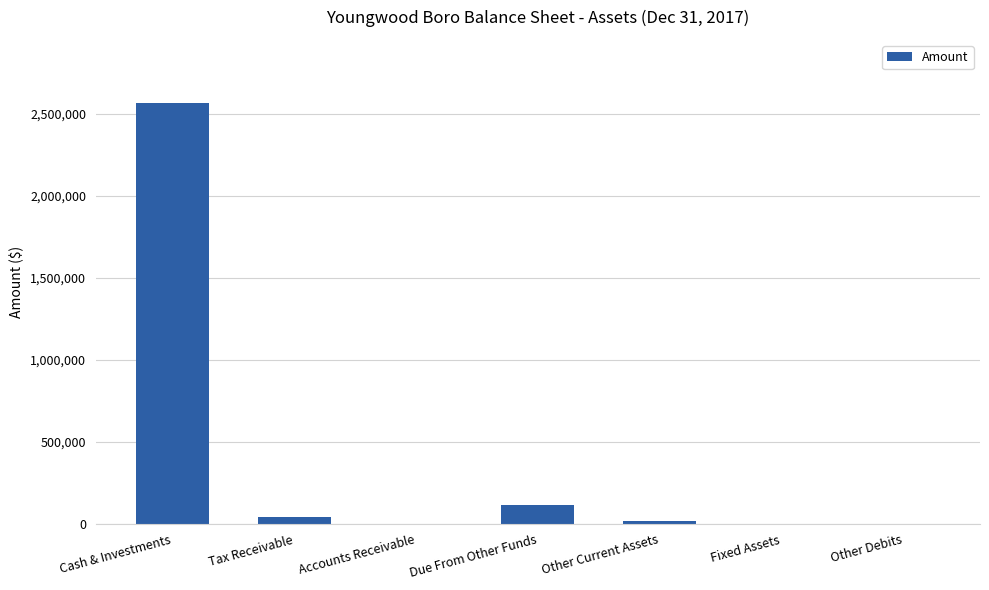

Between Accounts Receivable and Due From Other Funds, which is larger?

Due From Other Funds